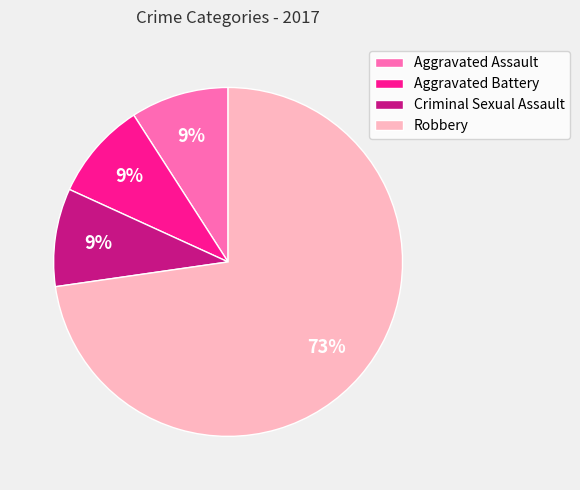

To the nearest percent, what portion does Criminal Sexual Assault represent?

9%